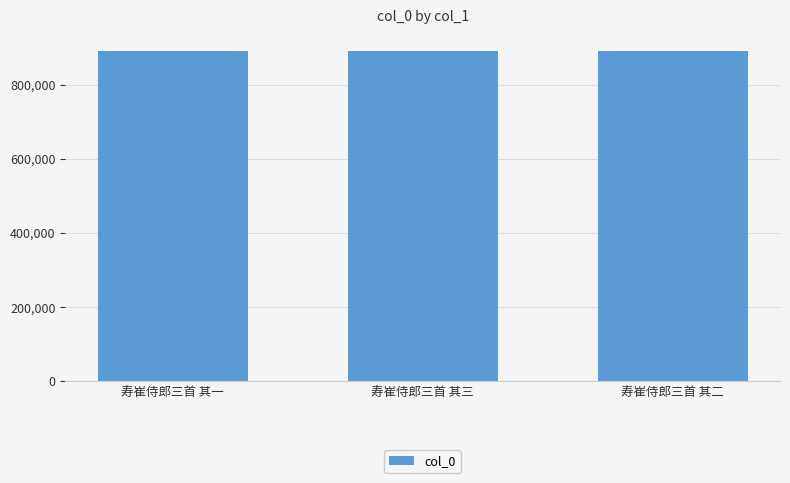

Does the chart contain stacked bars?

No